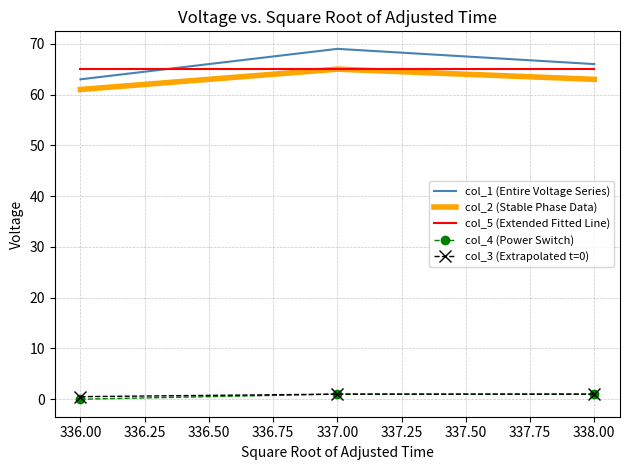

What is the highest value of the col_1 (Entire Voltage Series) series?

69.0